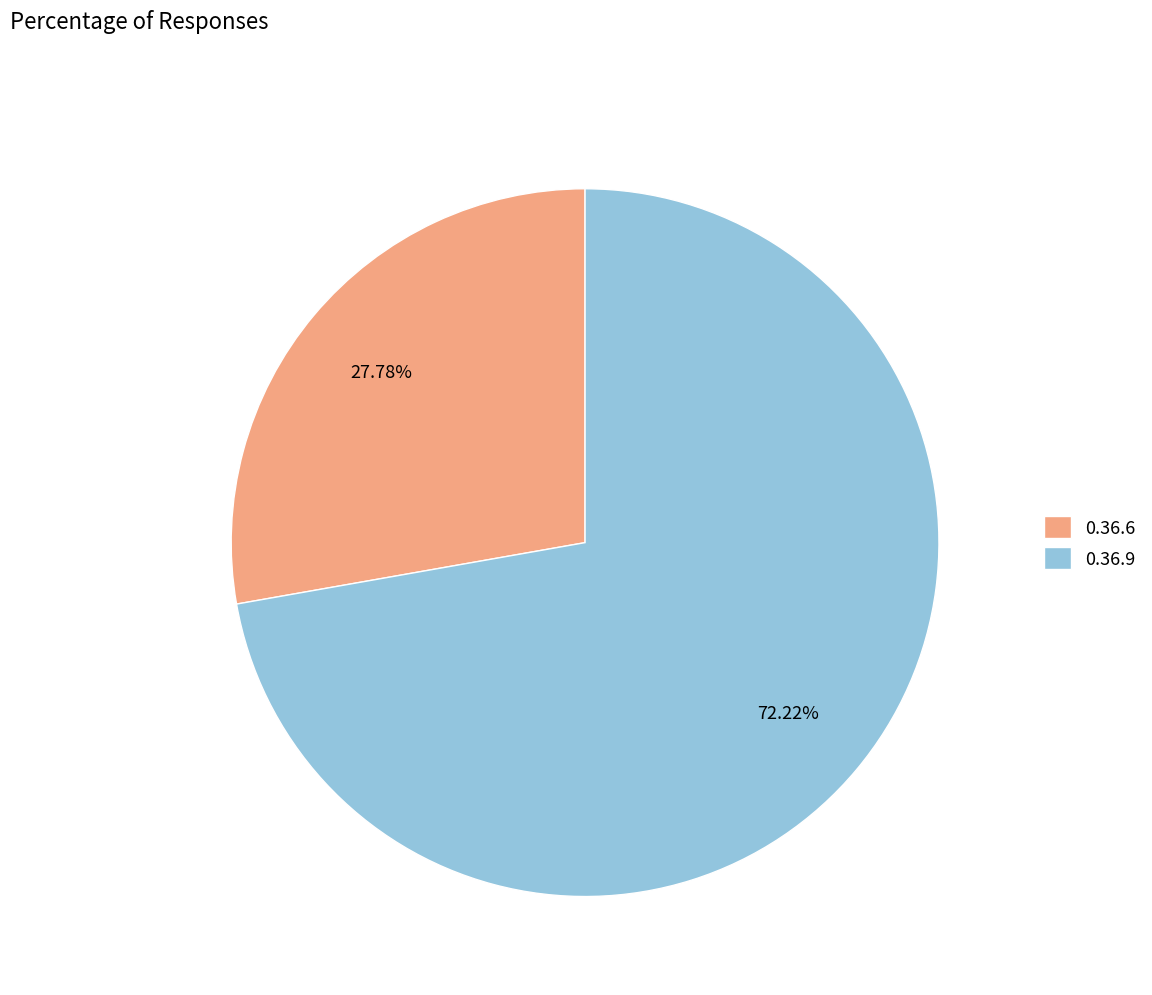

Is it true that 0.36.9 is 80% of the pie?

False